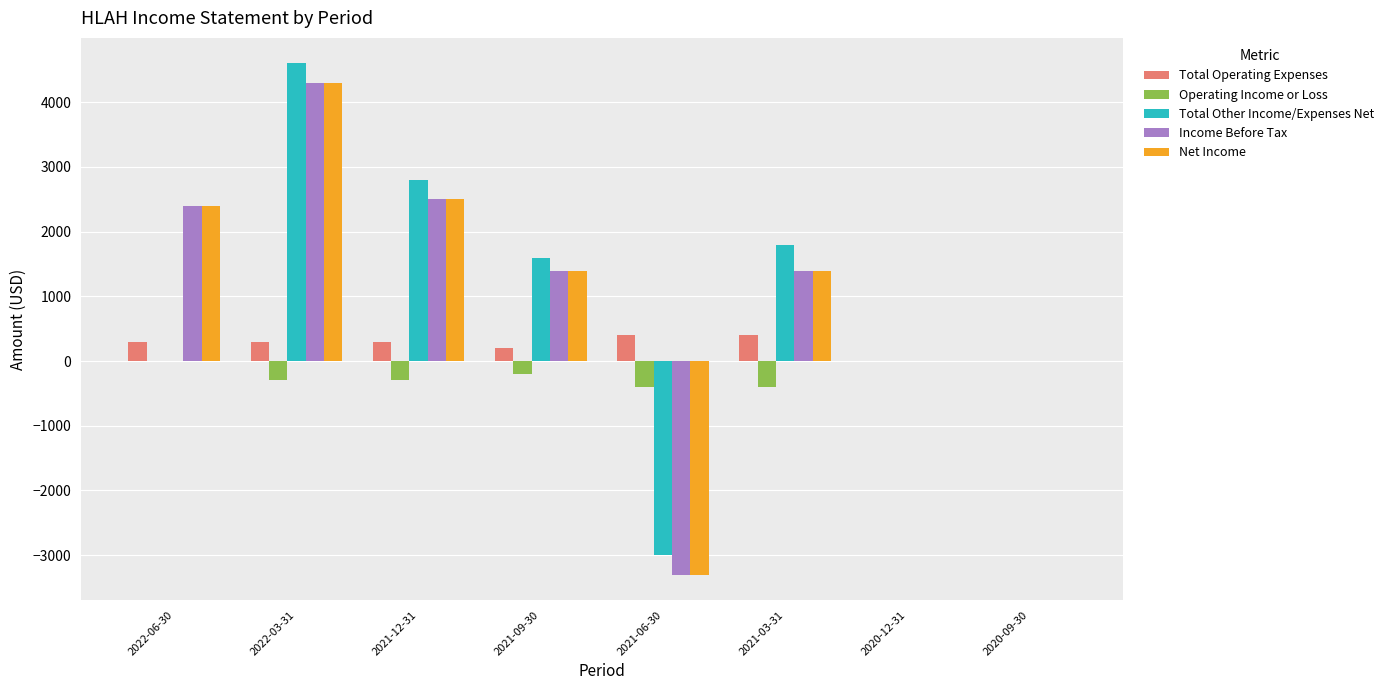

What is the average value of the Operating Income or Loss series?

-200